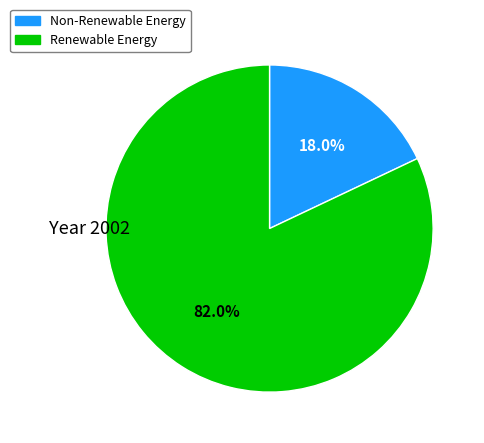

Does any single category account for the majority?

Yes